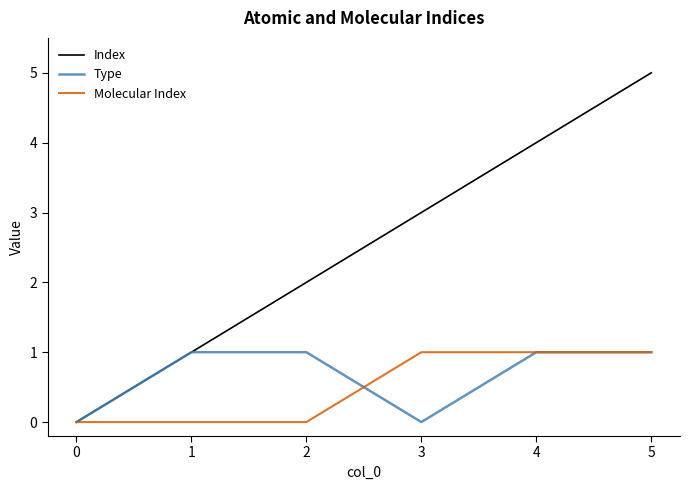

What is the approximate value of Index at 1?

1